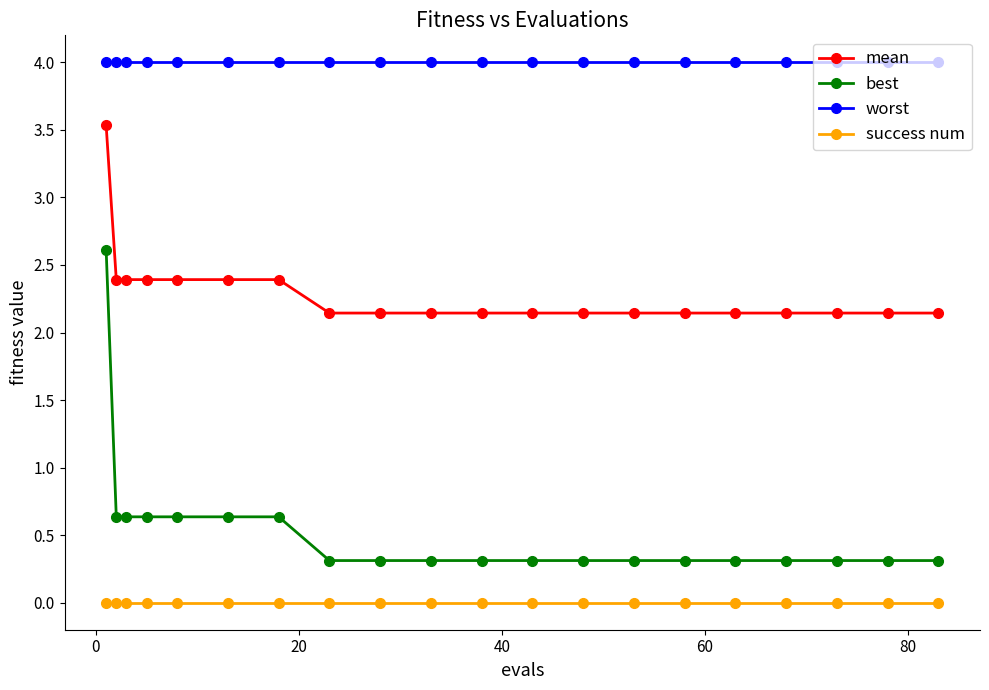

What is the value of the best point at the 17th from the left?

0.3